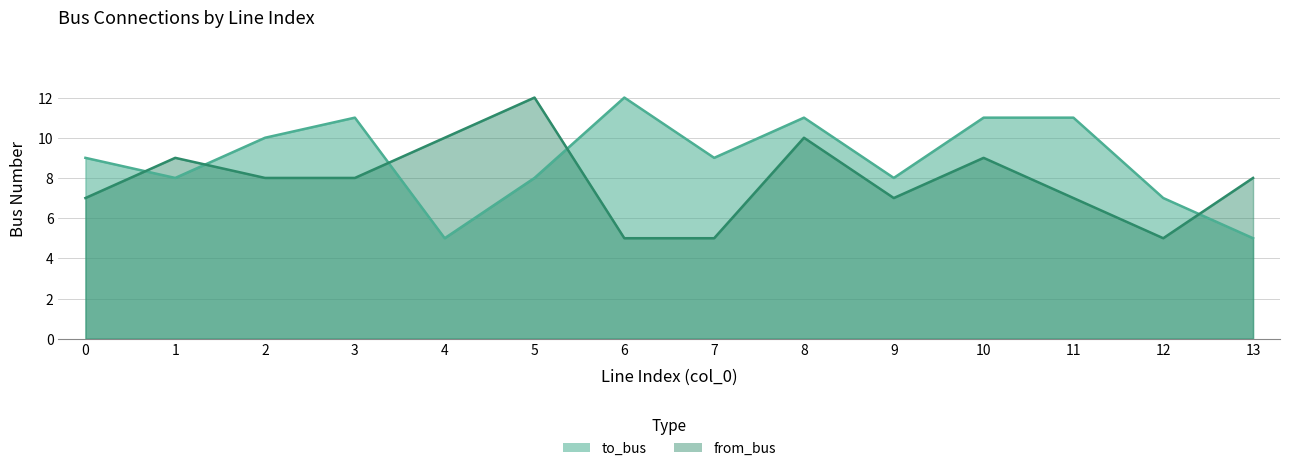

Reading left to right, transcribe all the data shown in this chart.

to_bus: 9	8	10	11	5	8	12	9	11	8	11	11	7	5
from_bus: 7	9	8	8	10	12	5	5	10	7	9	7	5	8